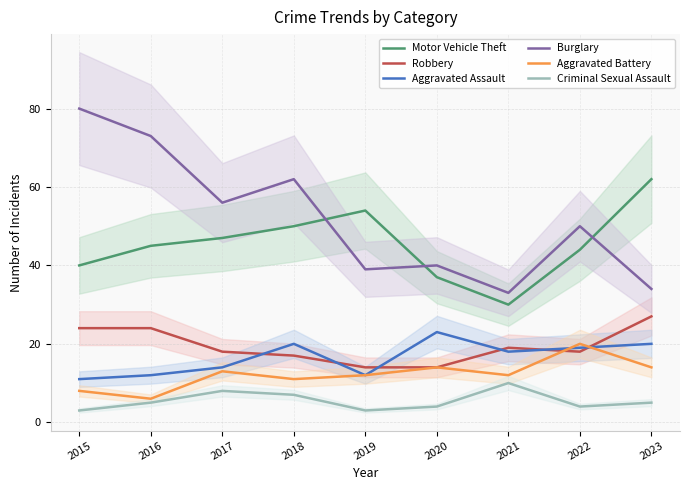

Where is Aggravated Assault nearest to the value 17?

2021